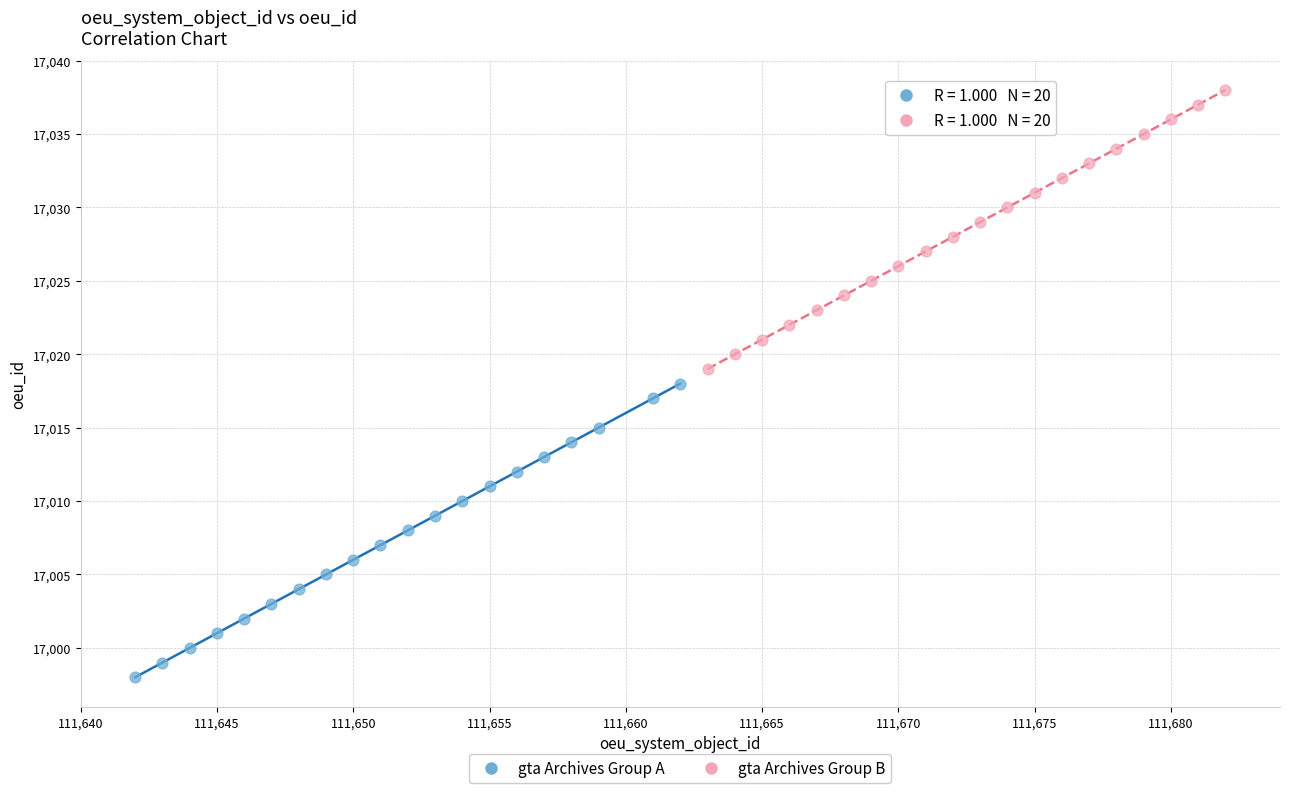

Which series contains the lowest Y value?

gta Archives Group A